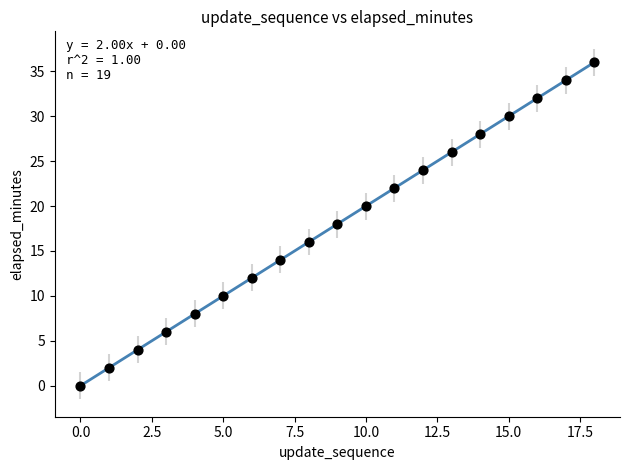

What is the range of Y values (max minus min)?

36